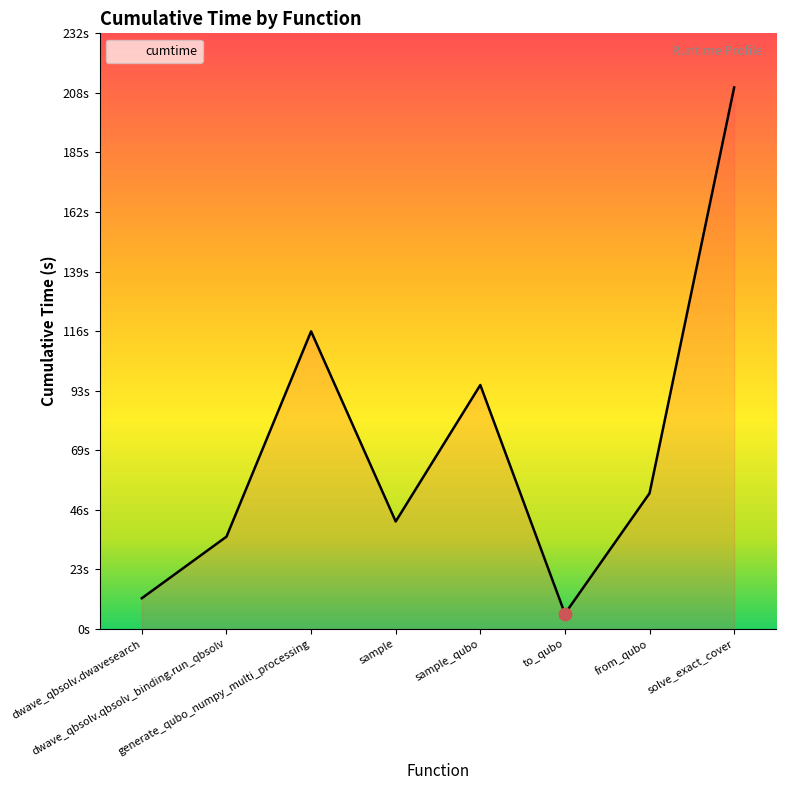

What is the ratio of the value at from_qubo to the value at generate_qubo_numpy_multi_processing?

0.5